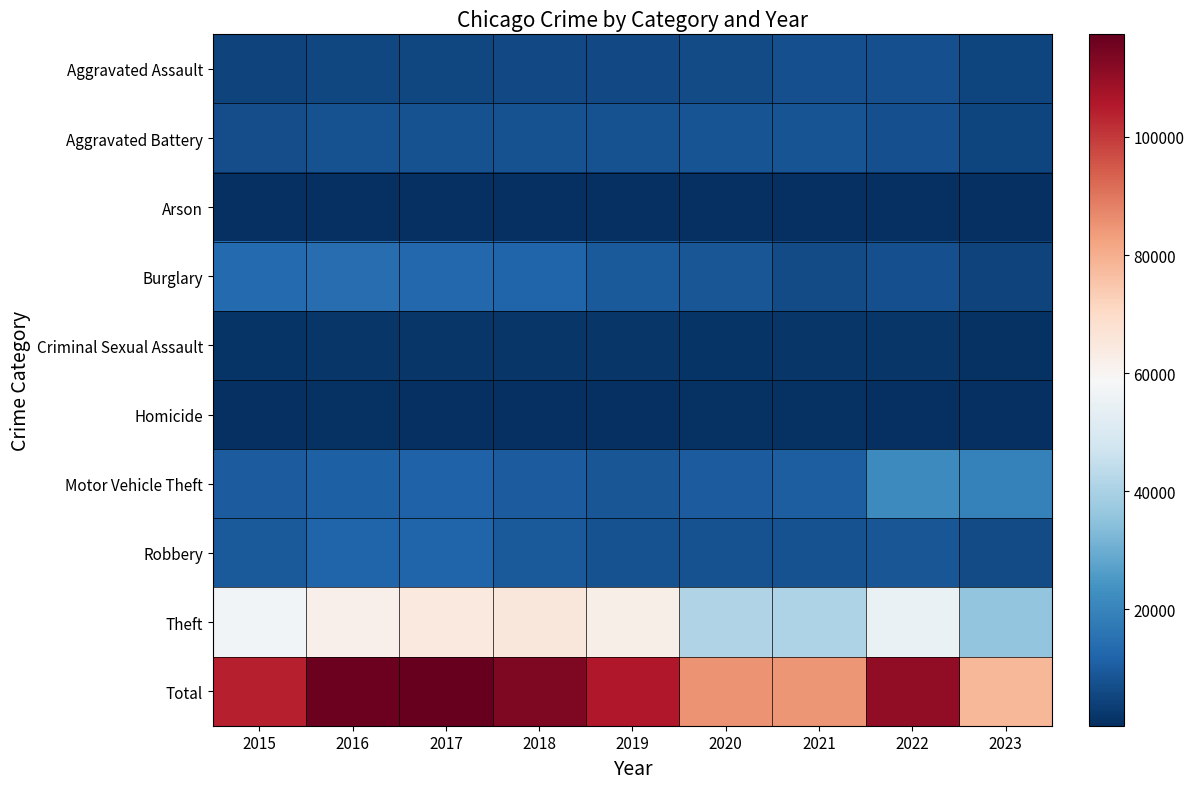

What is the spread (max minus min) of values at 2017?

116914